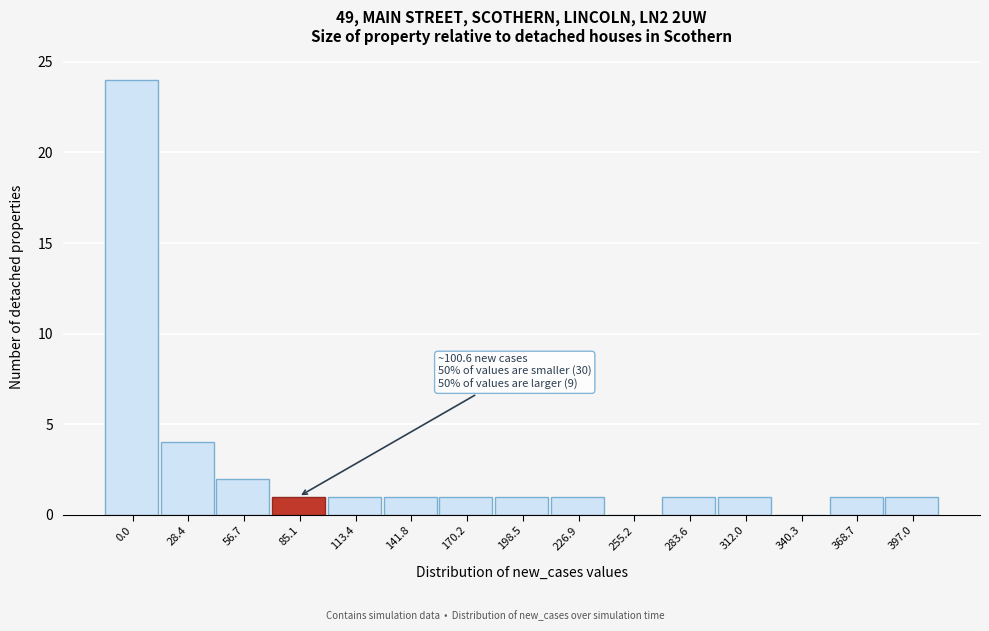

What is the ratio of the value at 368.7 to the value at 141.8?

1.0